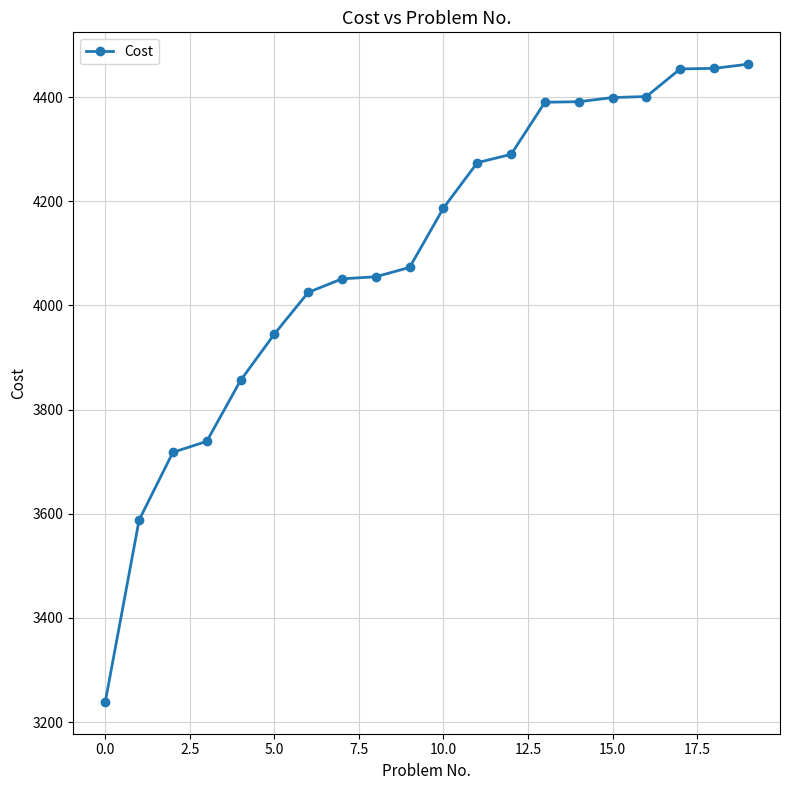

What is the smallest value displayed?

3239